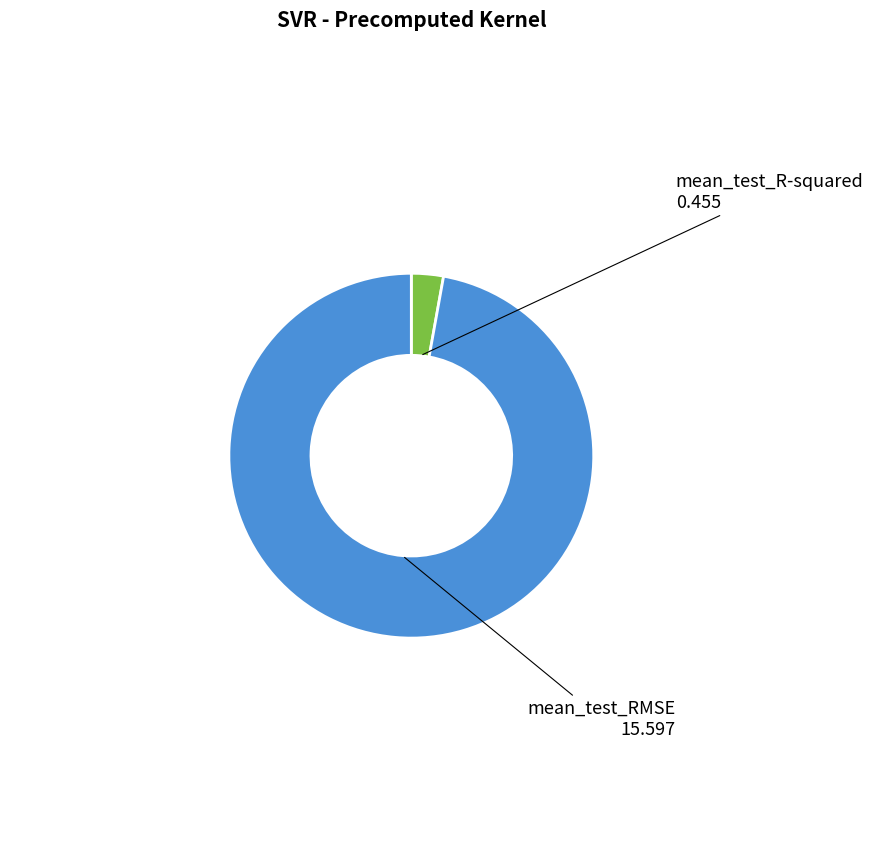

Which has a higher value, mean_test_R-squared or mean_test_RMSE?

mean_test_RMSE